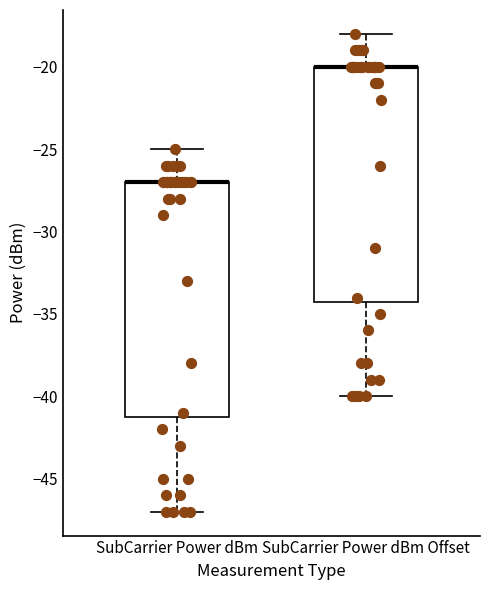

Reading left to right, transcribe this box plot: for each box, give where its median line is, the range the box spans, and where its two whiskers end, as read against the y-axis. The values are not printed on the chart, so give them approximately, as read against the axis.

SubCarrier Power dBm: median -27 (drawn on the box's upper edge), box -41 to -27, whiskers -47 to -25
SubCarrier Power dBm Offset: median -20 (drawn on the box's upper edge), box -34 to -20, whiskers -40 to -18